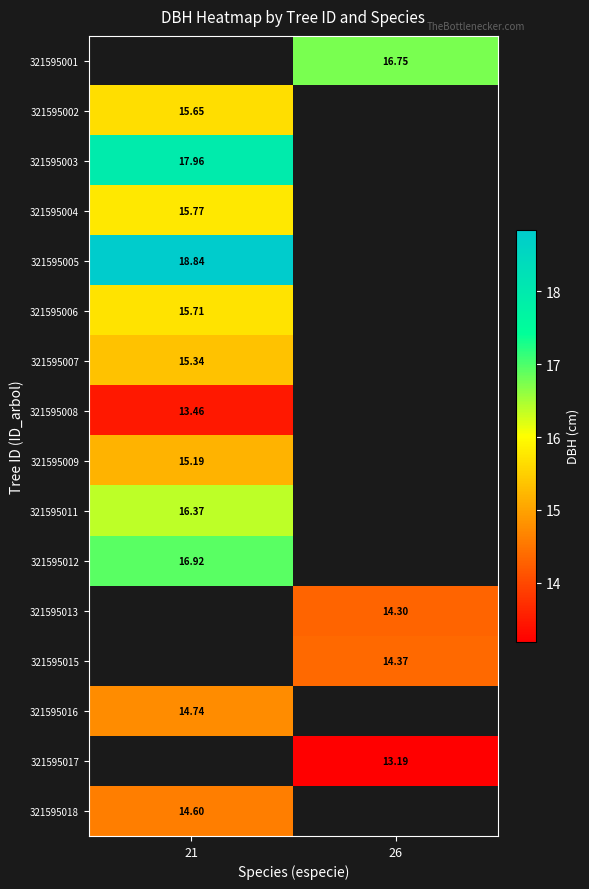

Is the value of 321595015 at 26 greater than the value of 321595002 at 21?

No